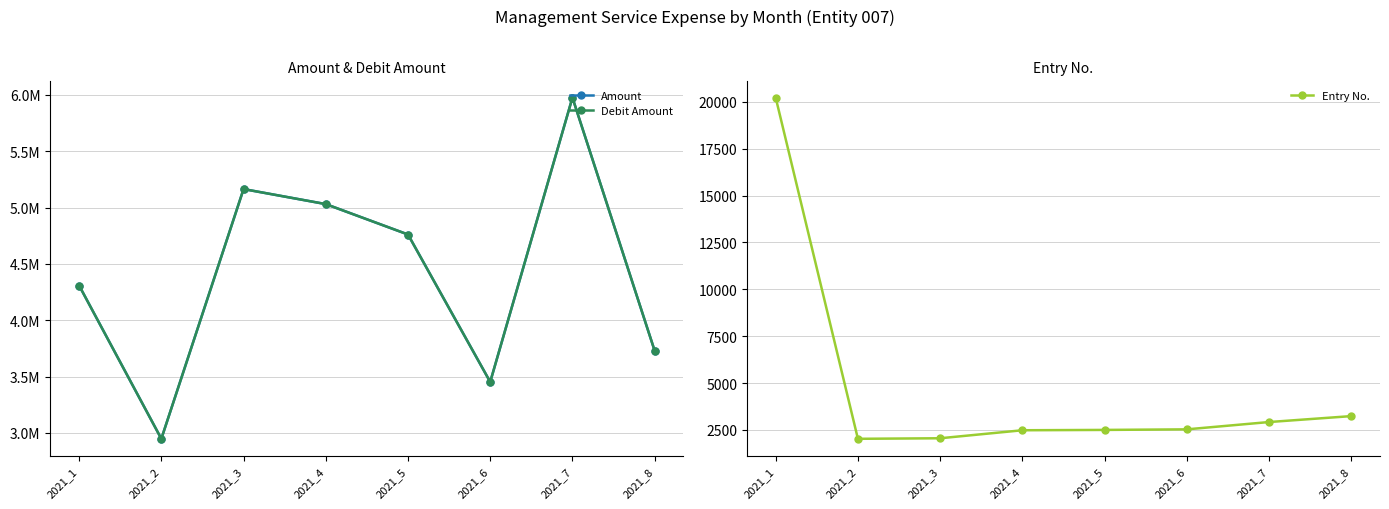

What is the difference between the maximum and minimum values in the Debit Amount series?

3028393.6